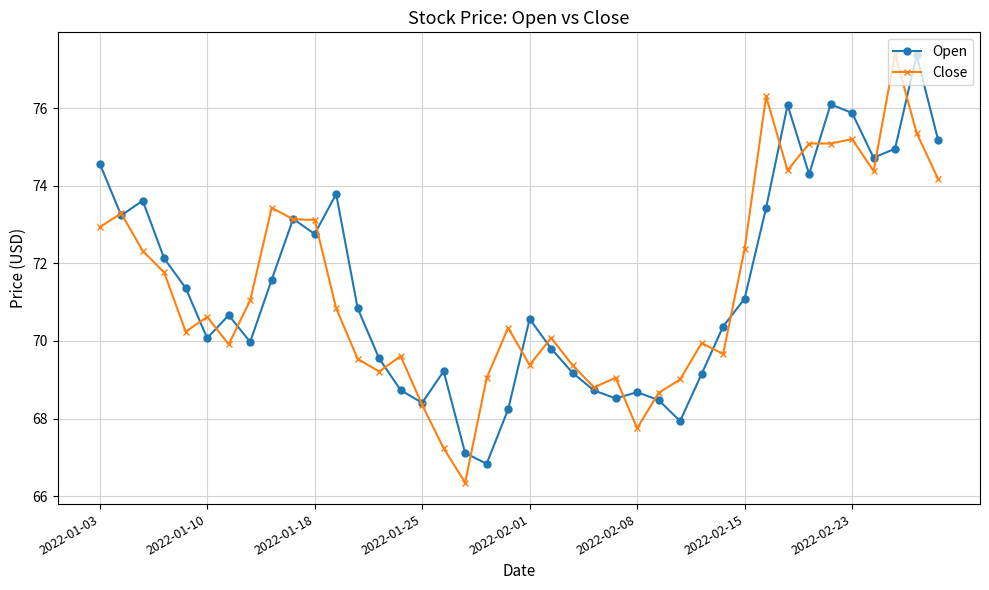

True or false: Close has more than 1 points higher than both neighbors.

True